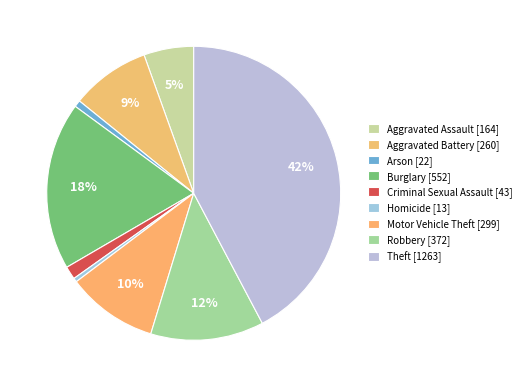

What is the total percentage of Homicide and Aggravated Battery?

9.1%